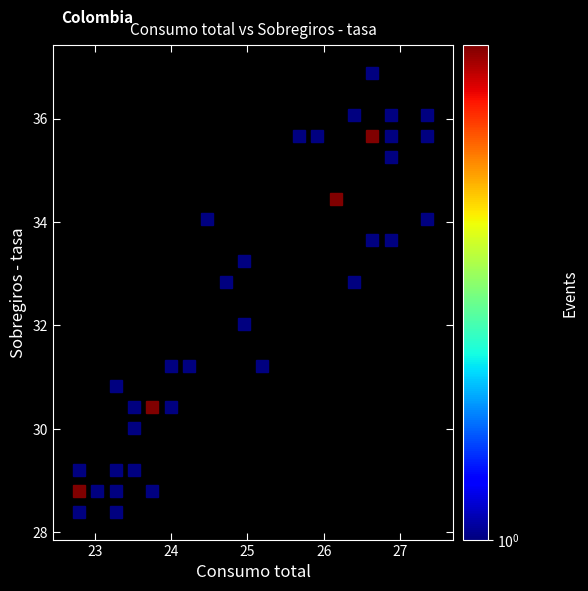

What is the range of X values (max minus min)?

4.8